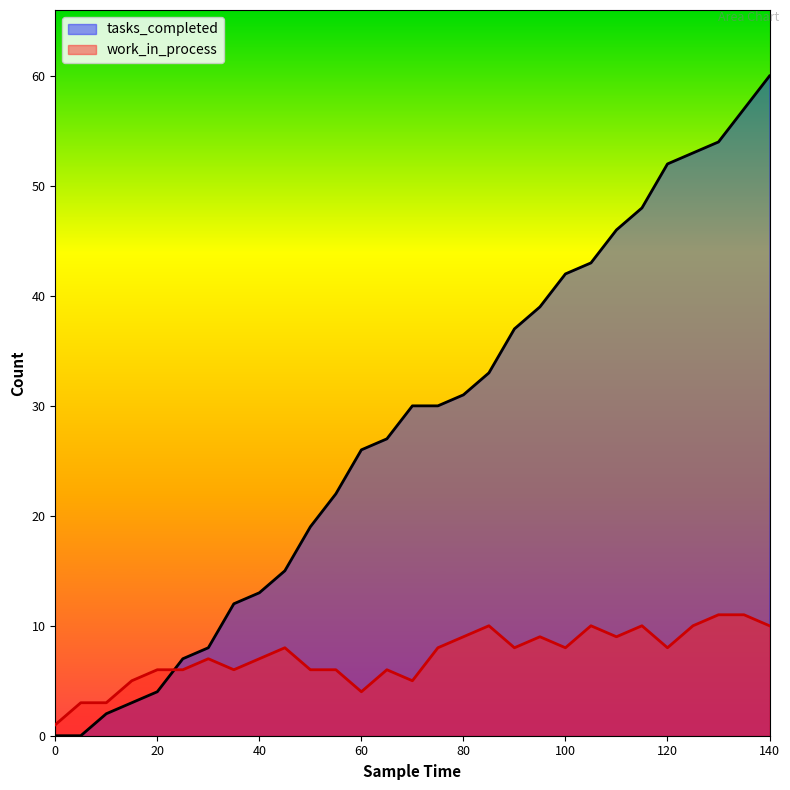

How many data points does each series have?

29